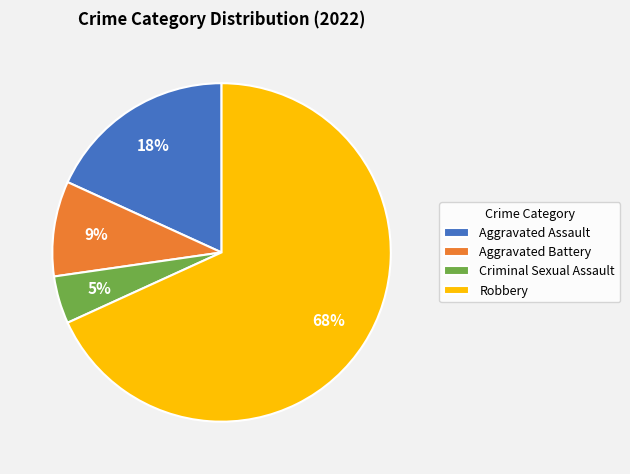

How many segments does this pie chart have?

4